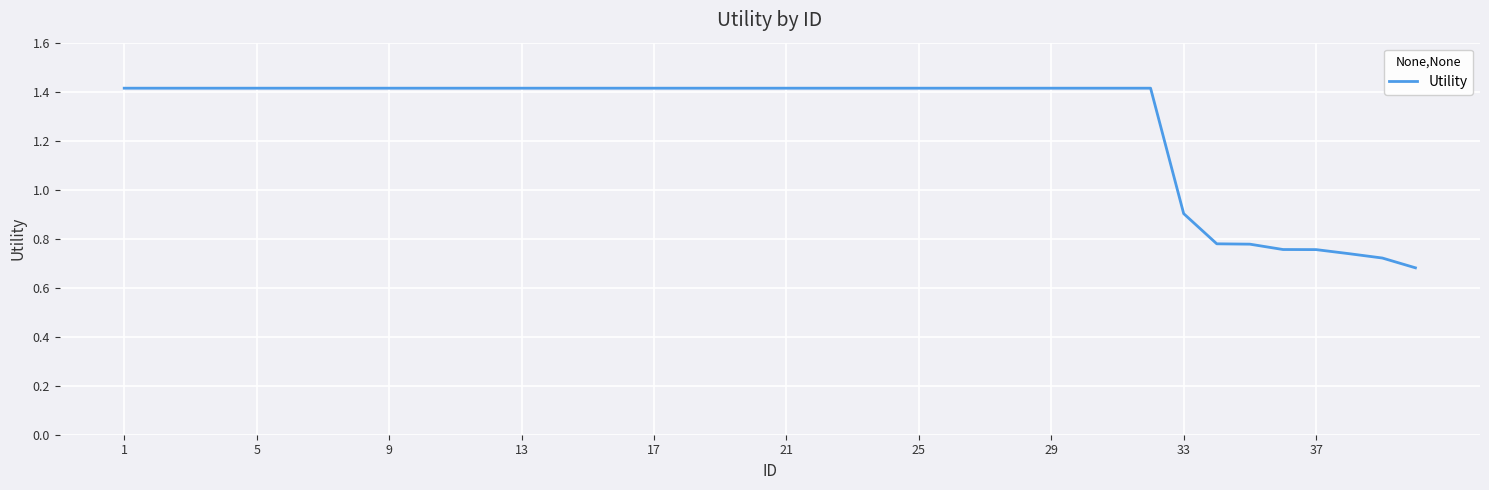

What is the maximum value shown in the chart?

1.4